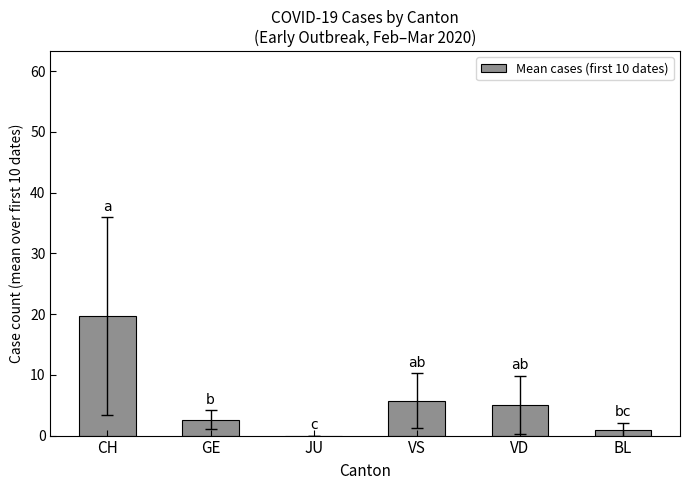

True or false: the data shows 0.0 at JU.

True